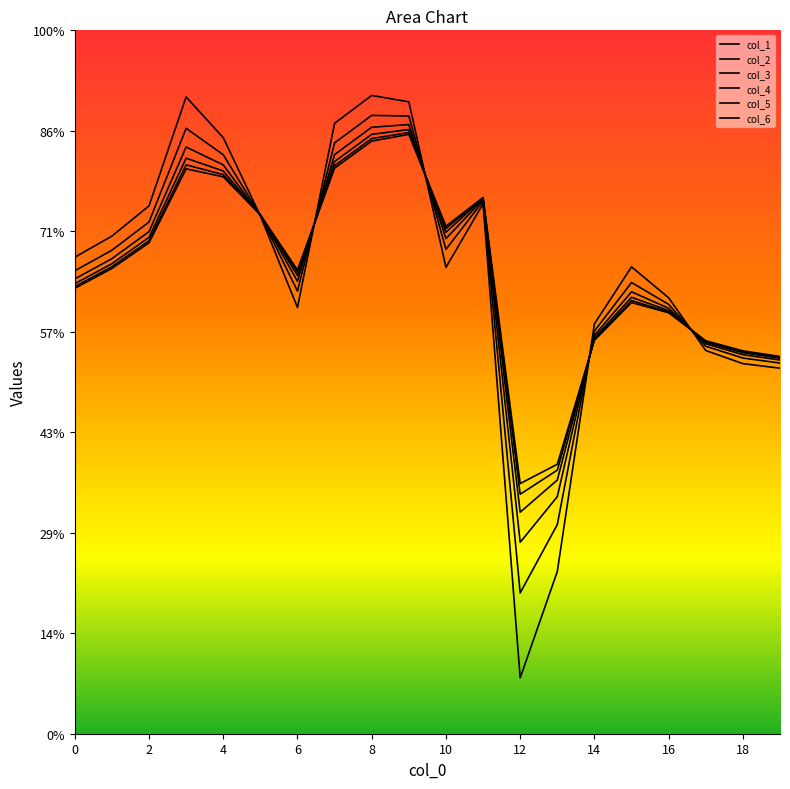

Is this an area chart (filled region under the line)?

No